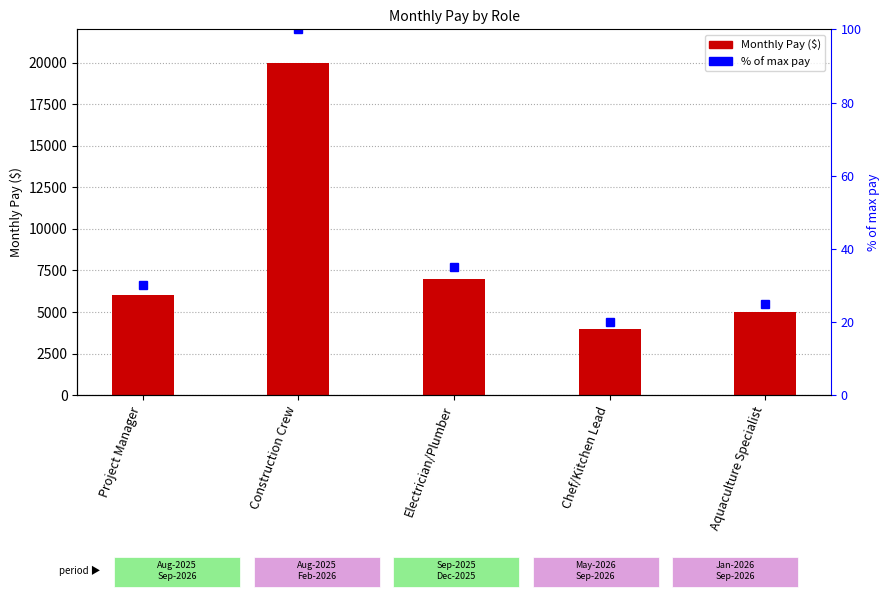

Reading right to left, extract all data points from this chart.

Monthly Pay ($): 5000	4000	7000	20000	6000
% of max pay: 25	20	35	100	30